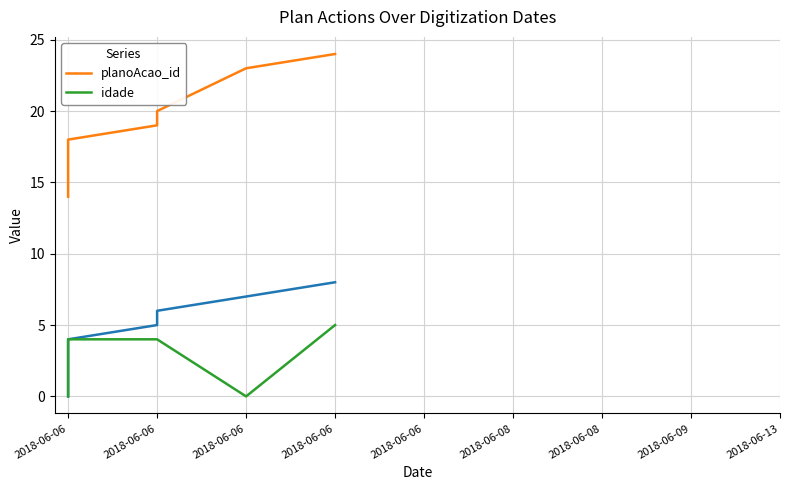

True or false: idade and planoAcao_id intersect in this chart.

False